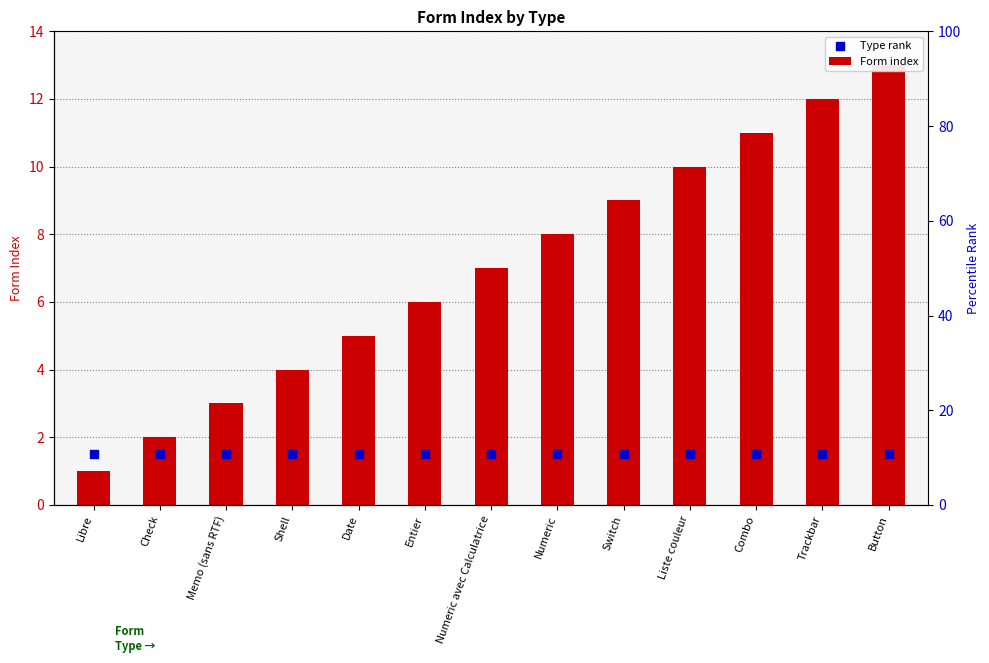

Which series has the largest total across all categories?

Form index